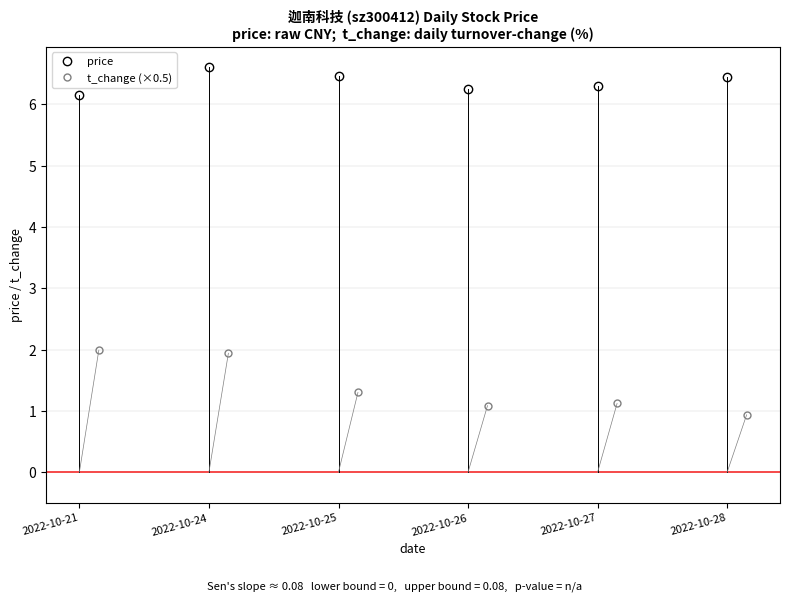

The value of price at 2022-10-25 is 10.5. True or false?

False